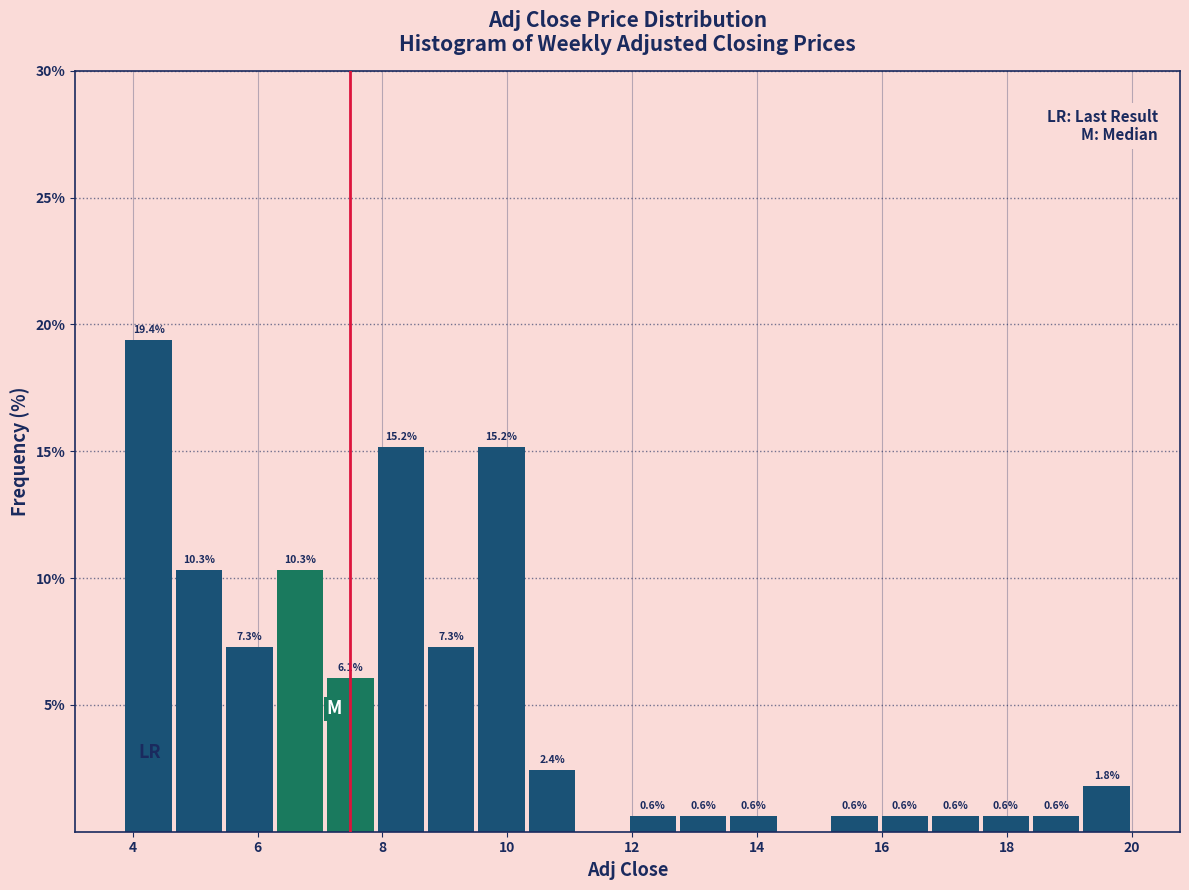

Over which range of the x-axis is the bar tallest?

3.8 to 4.6